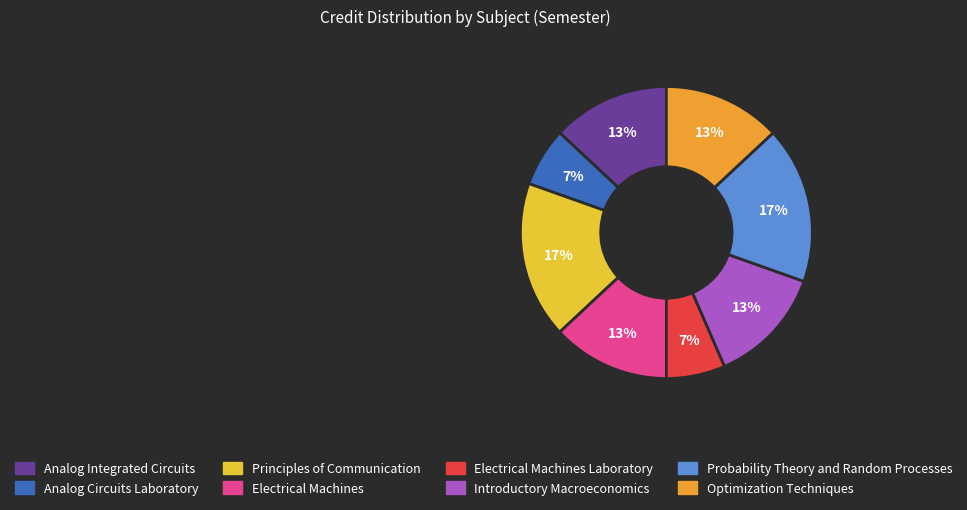

To the nearest percent, what is the average slice percentage?

12%